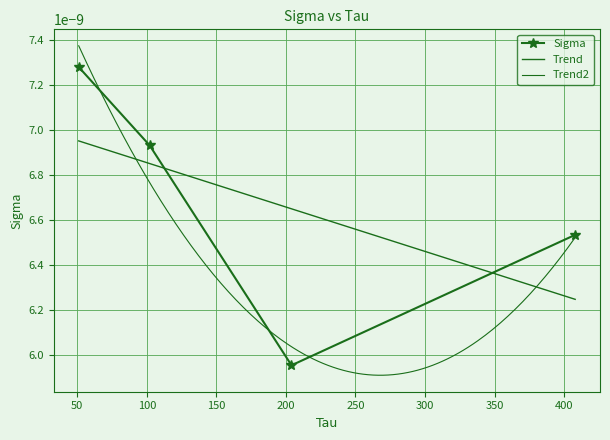

How many points are lower than both their immediate neighbors (excluding endpoints)?

1